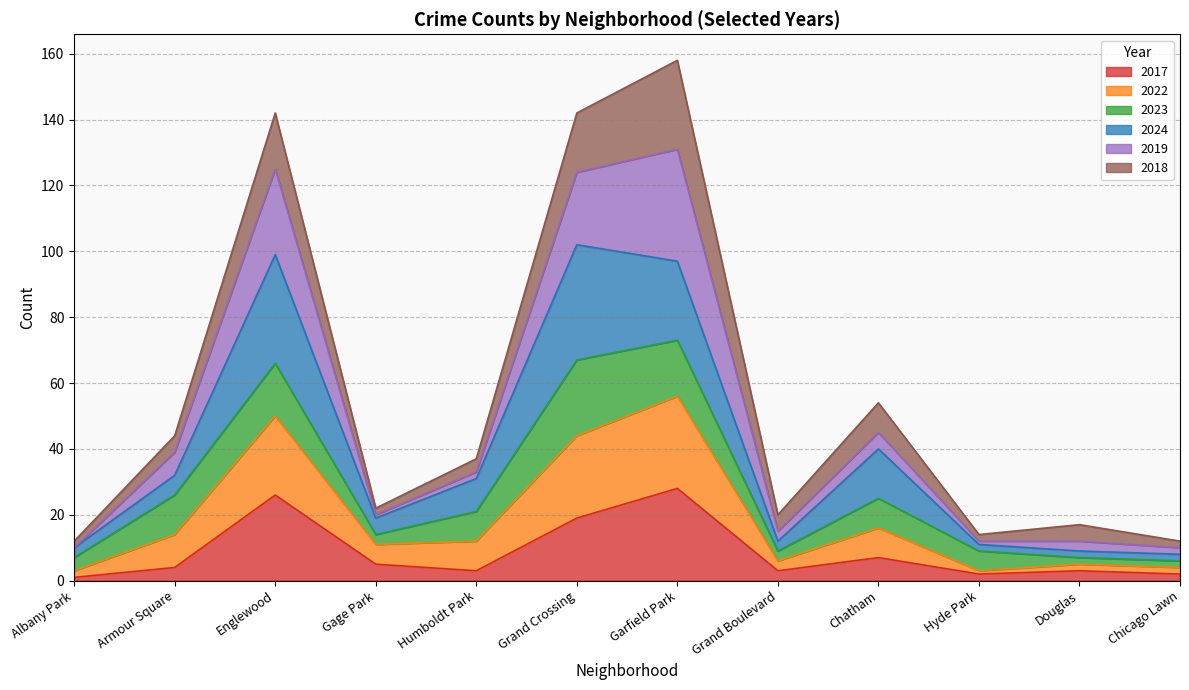

What is the maximum value for 2017?

28